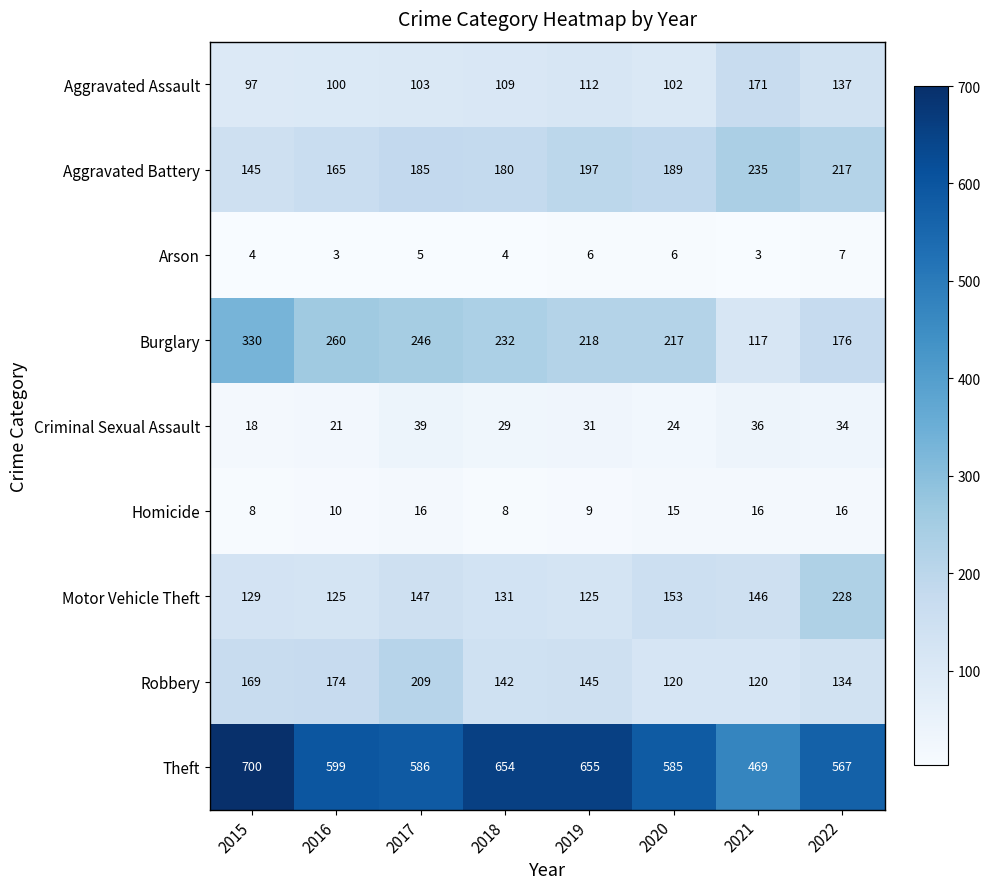

Is it true that Aggravated Battery equals 235 at 2021?

True